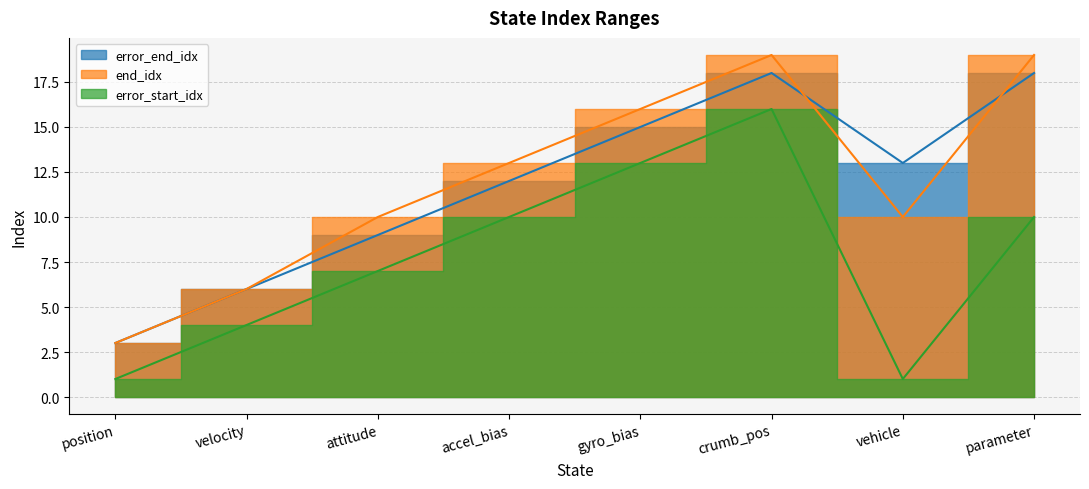

Which series has the widest spread of values?

end_idx